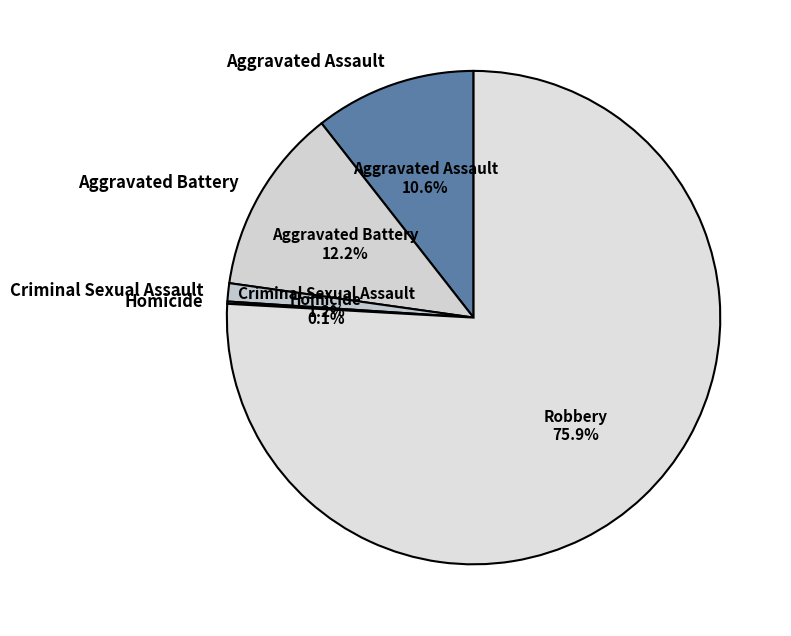

Which category has the biggest portion of the pie?

Robbery